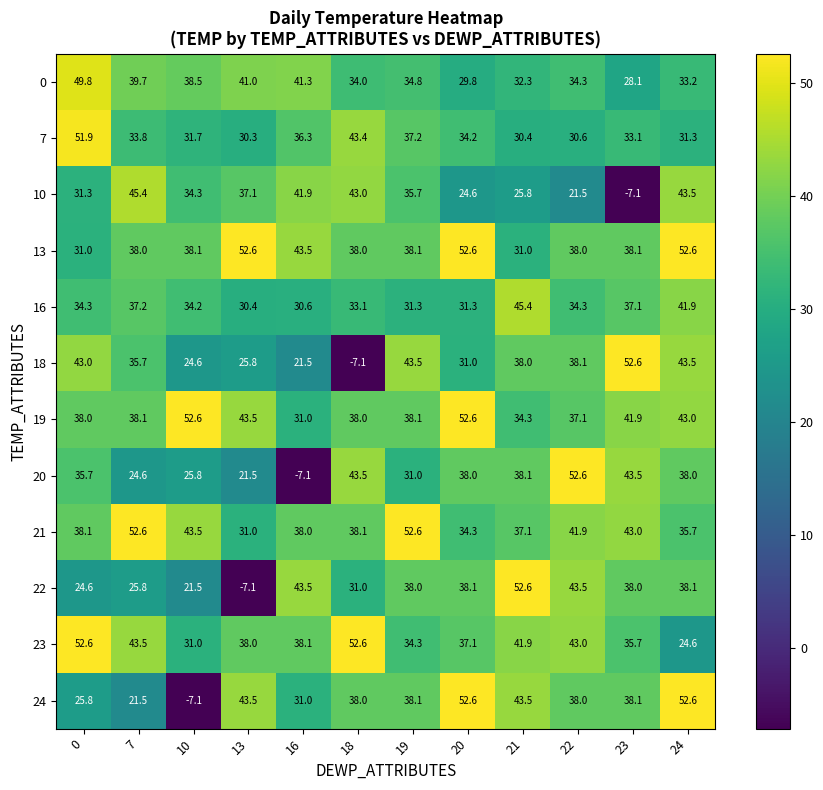

At which label does 22 reach its peak?

21